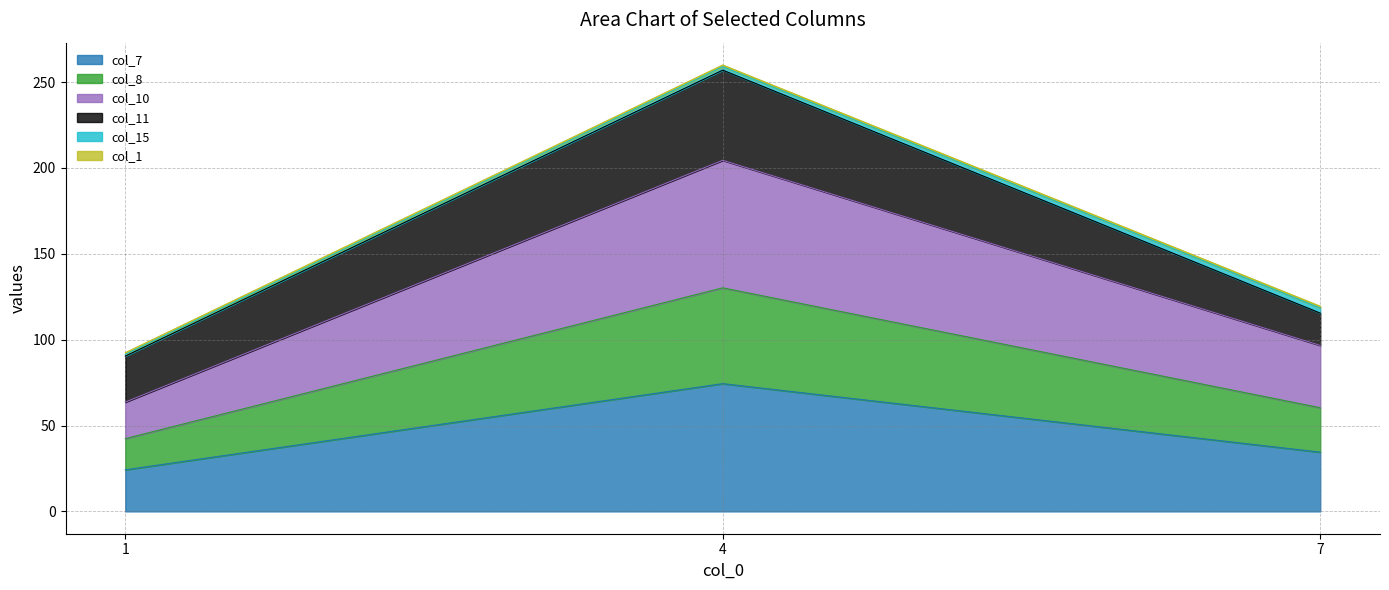

At which category is the sum across all series the highest?

4